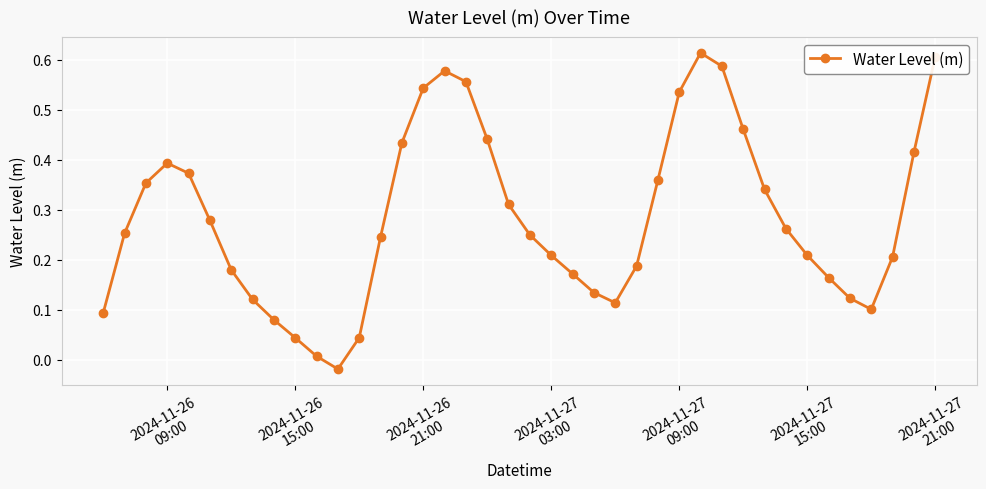

True or false: there are more than 2 points higher than both neighbors.

True